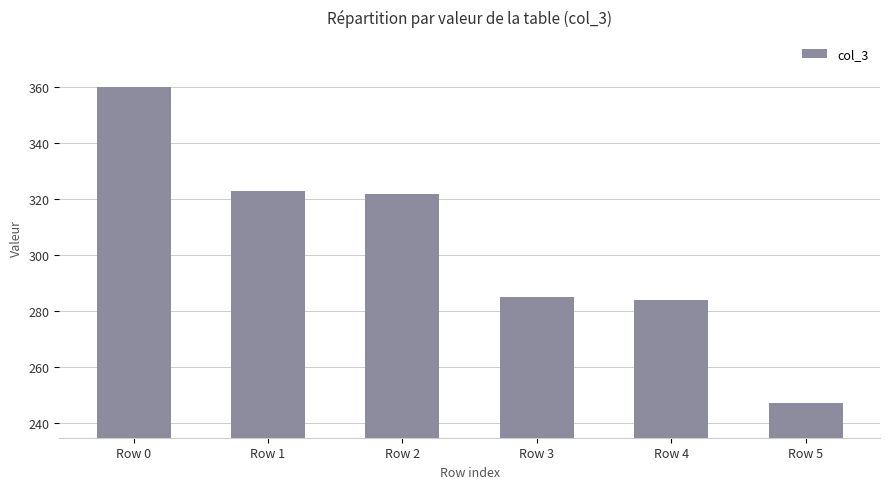

Between Row 1 and Row 5, which is larger?

Row 1